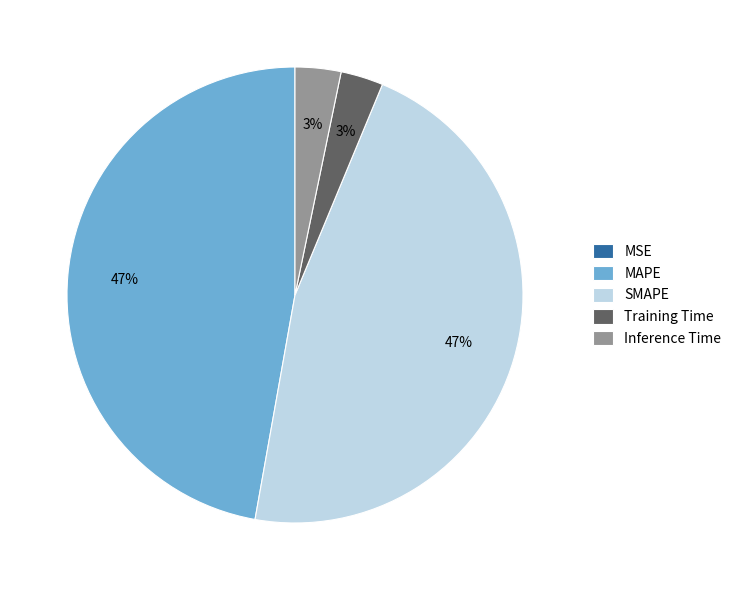

Is there a majority slice in this chart?

No